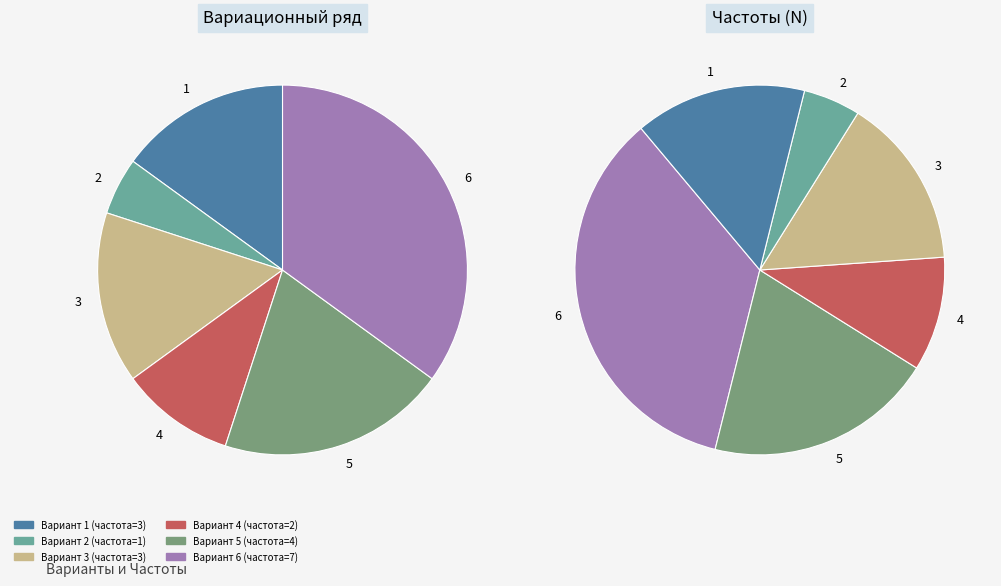

Is there a majority slice in this chart?

No